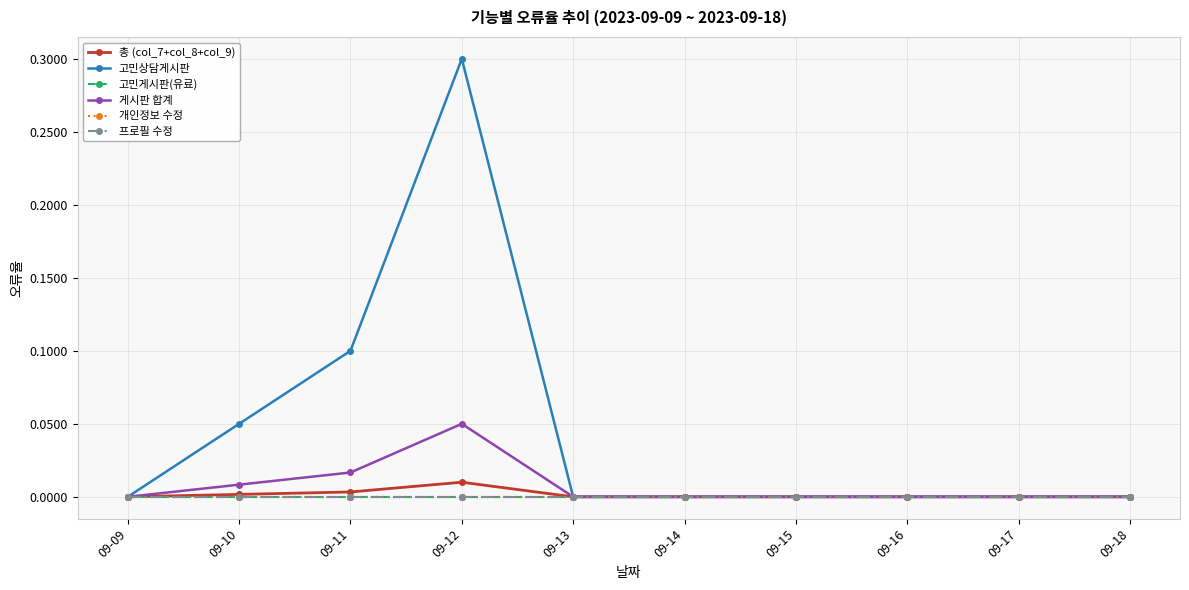

Does the chart have visible grid lines?

Yes